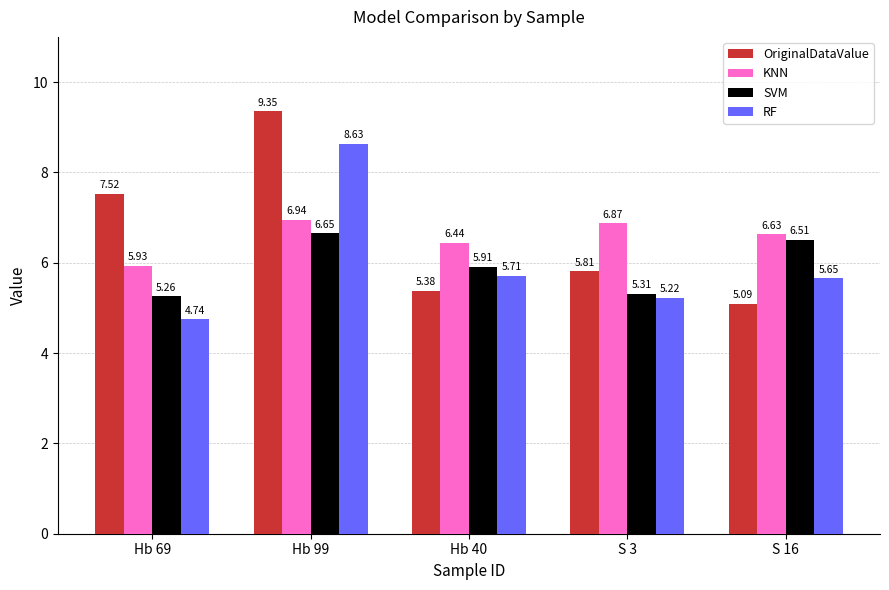

What is the sum of the OriginalDataValue values at Hb 40 and S 16?

10.5